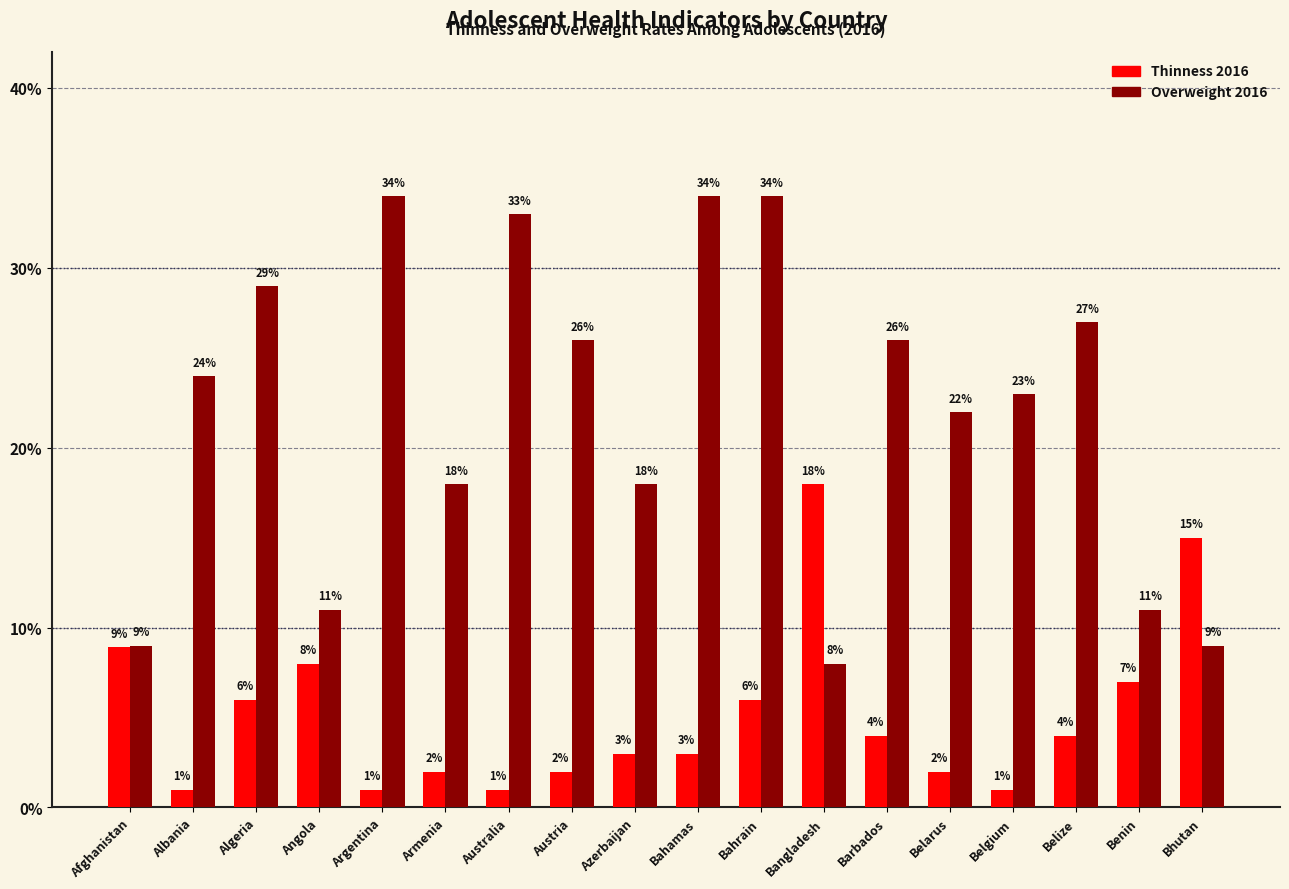

How many distinct data groups are displayed?

2